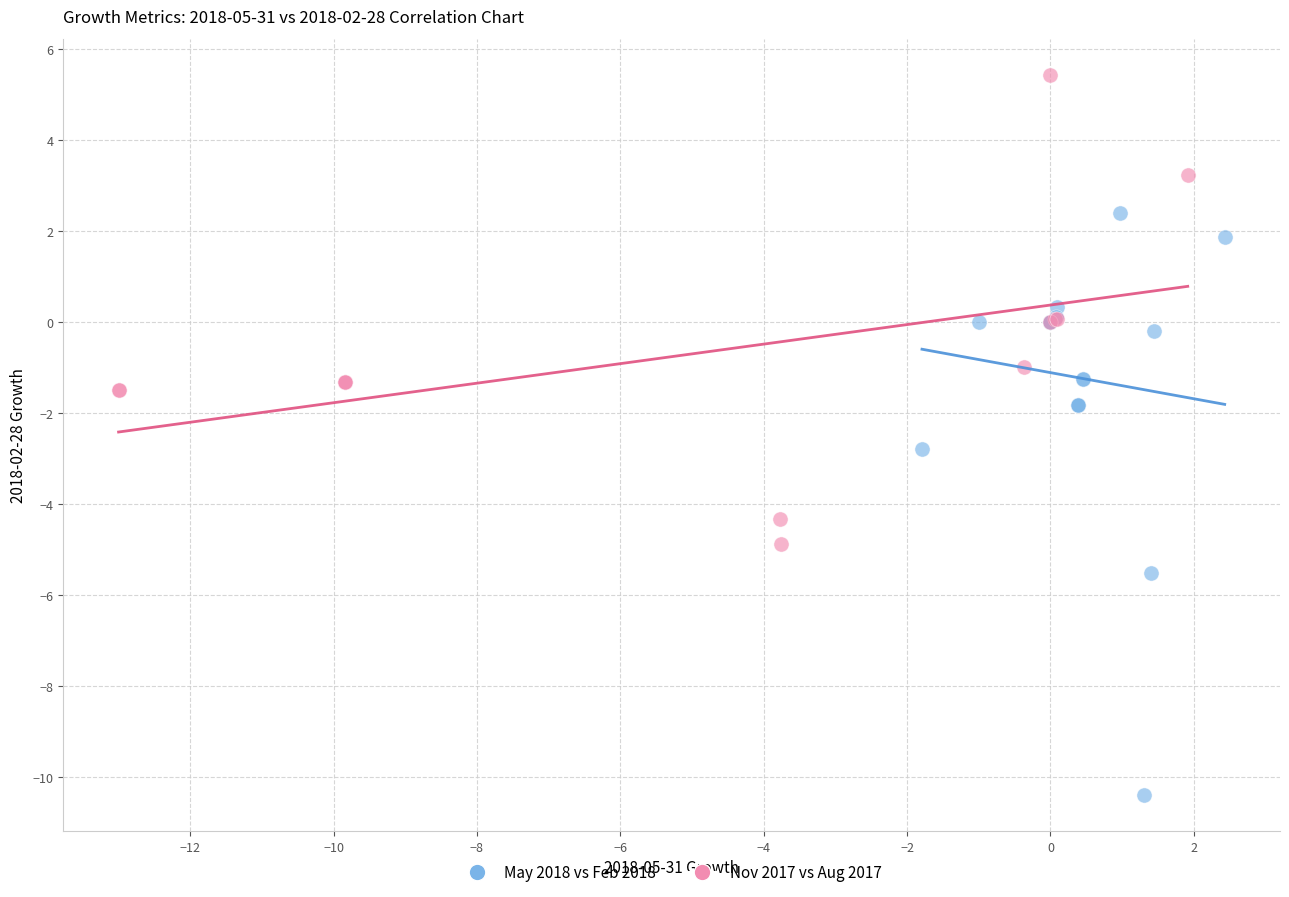

Which series reaches the minimum Y coordinate?

May 2018 vs Feb 2018